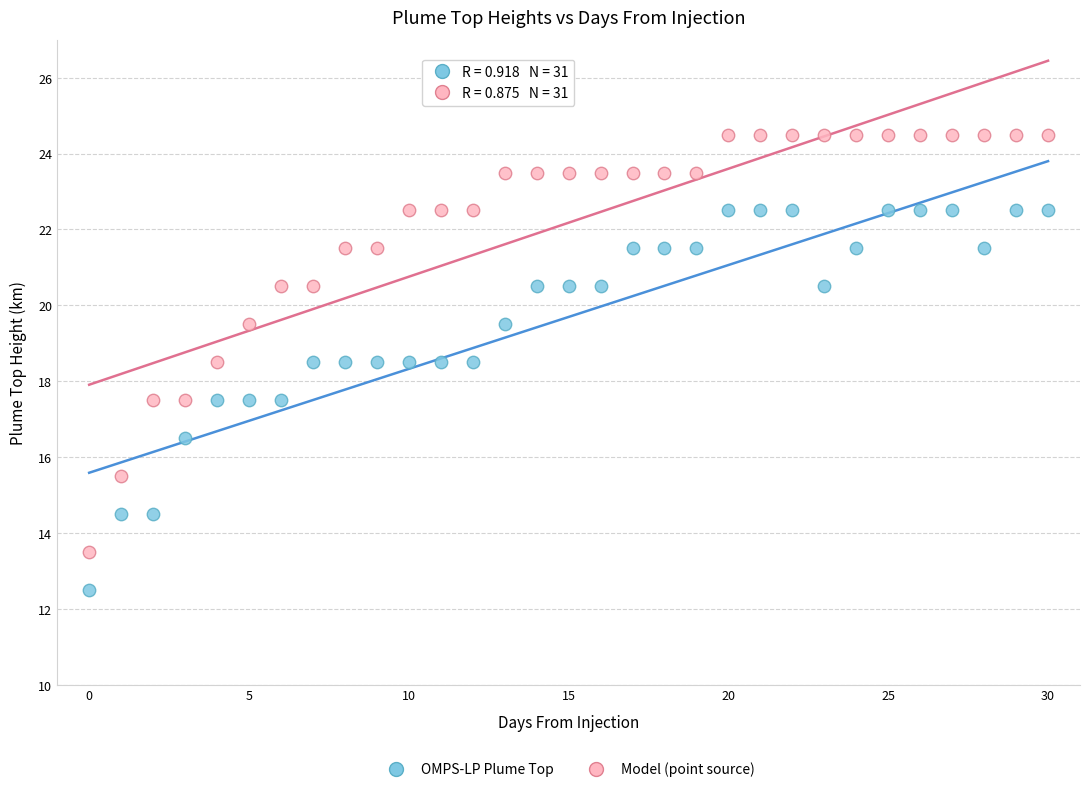

Across all data points, what is the range of Y values (max minus min)?

12.0